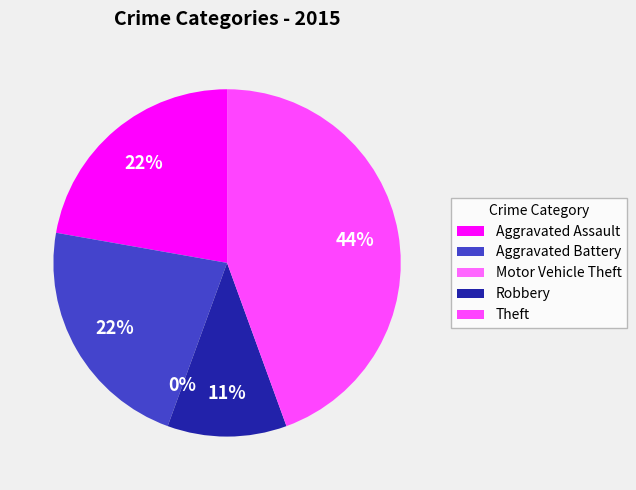

What is the smallest slice in the pie chart?

Motor Vehicle Theft